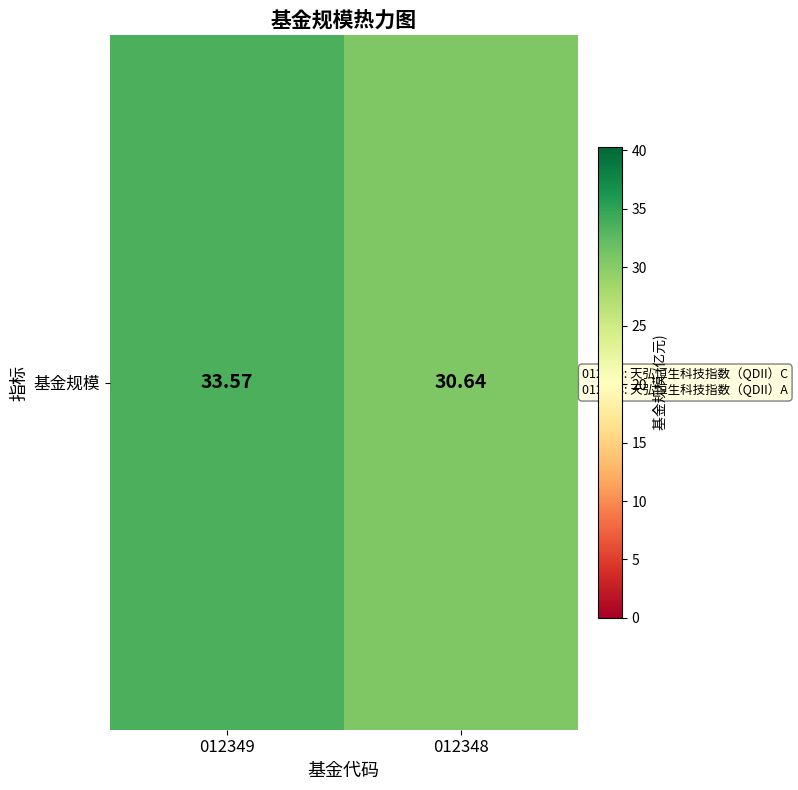

At which category does the chart reach its minimum across all series?

012348